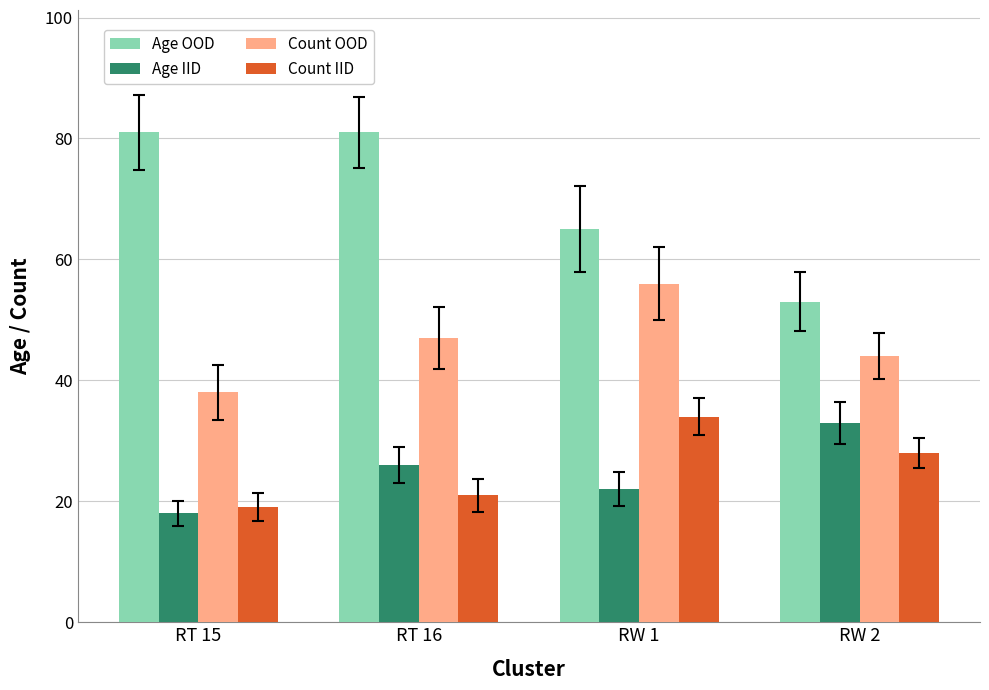

Where is Count OOD nearest to the value 47?

RT 16